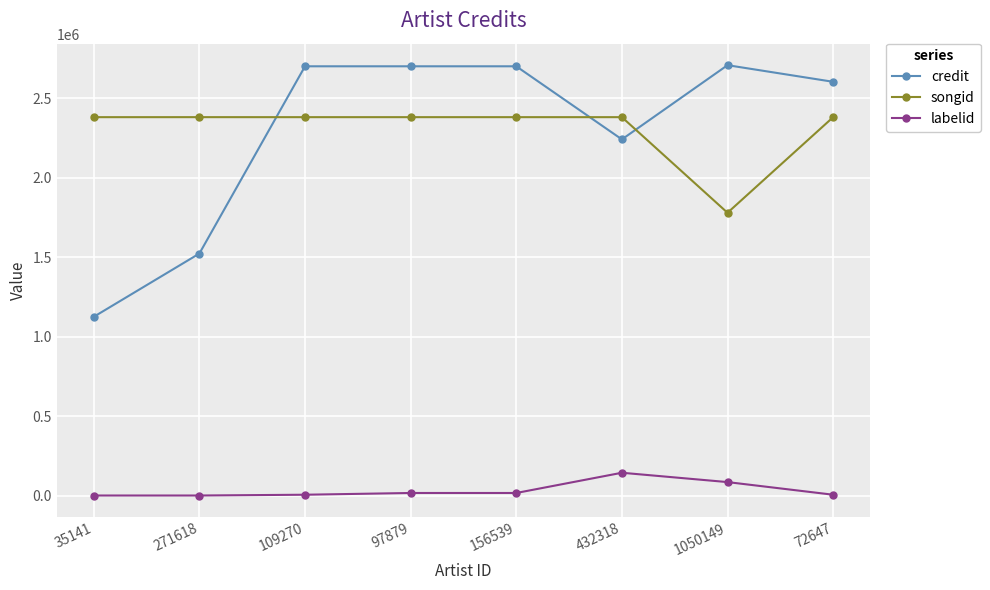

Where is credit nearest to the value 1916149?

432318